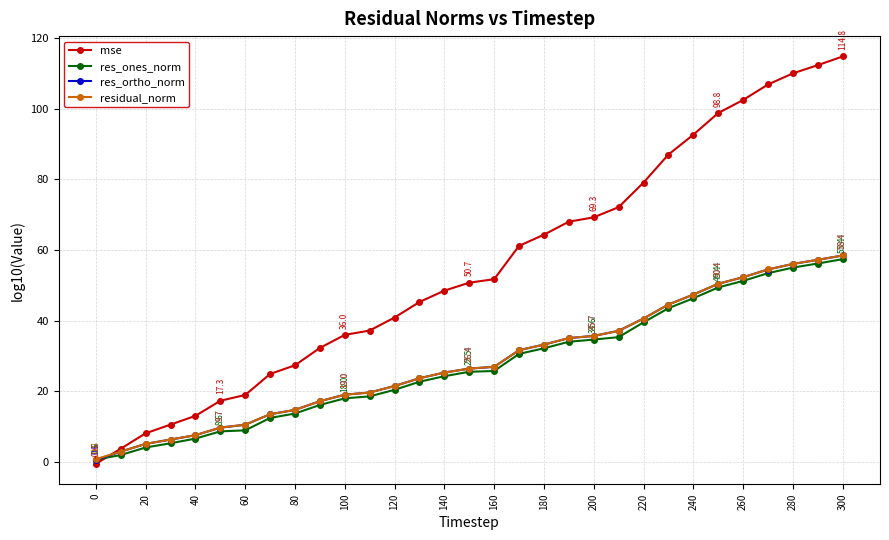

What is the difference between the maximum and minimum values in the mse series?

115.4